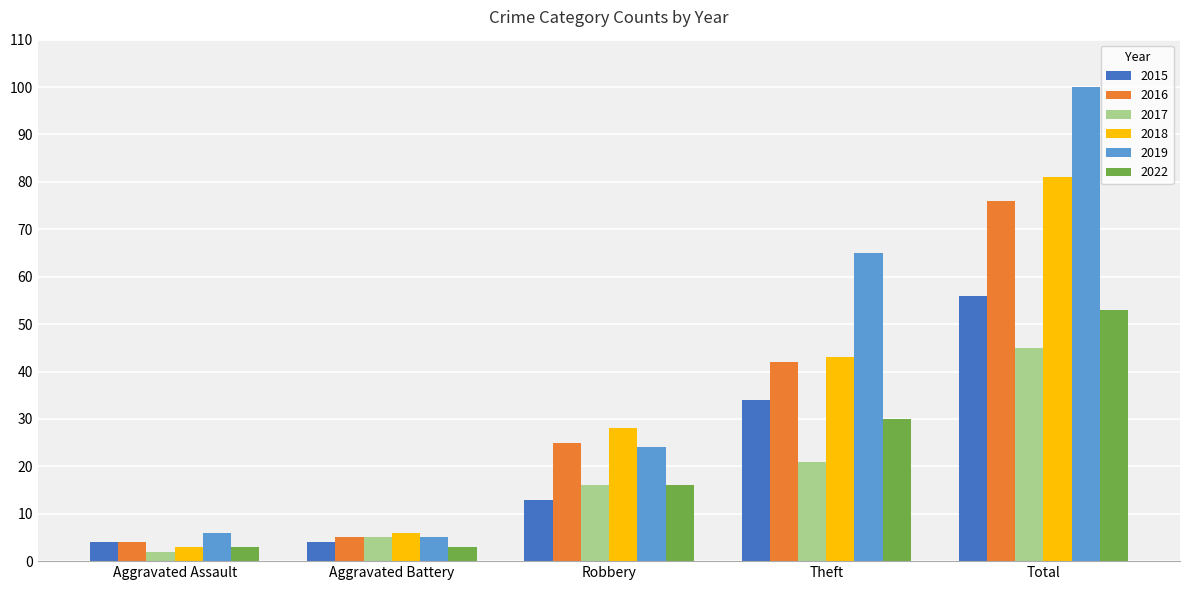

What is the sum of the 2017 values at Theft and Robbery?

37